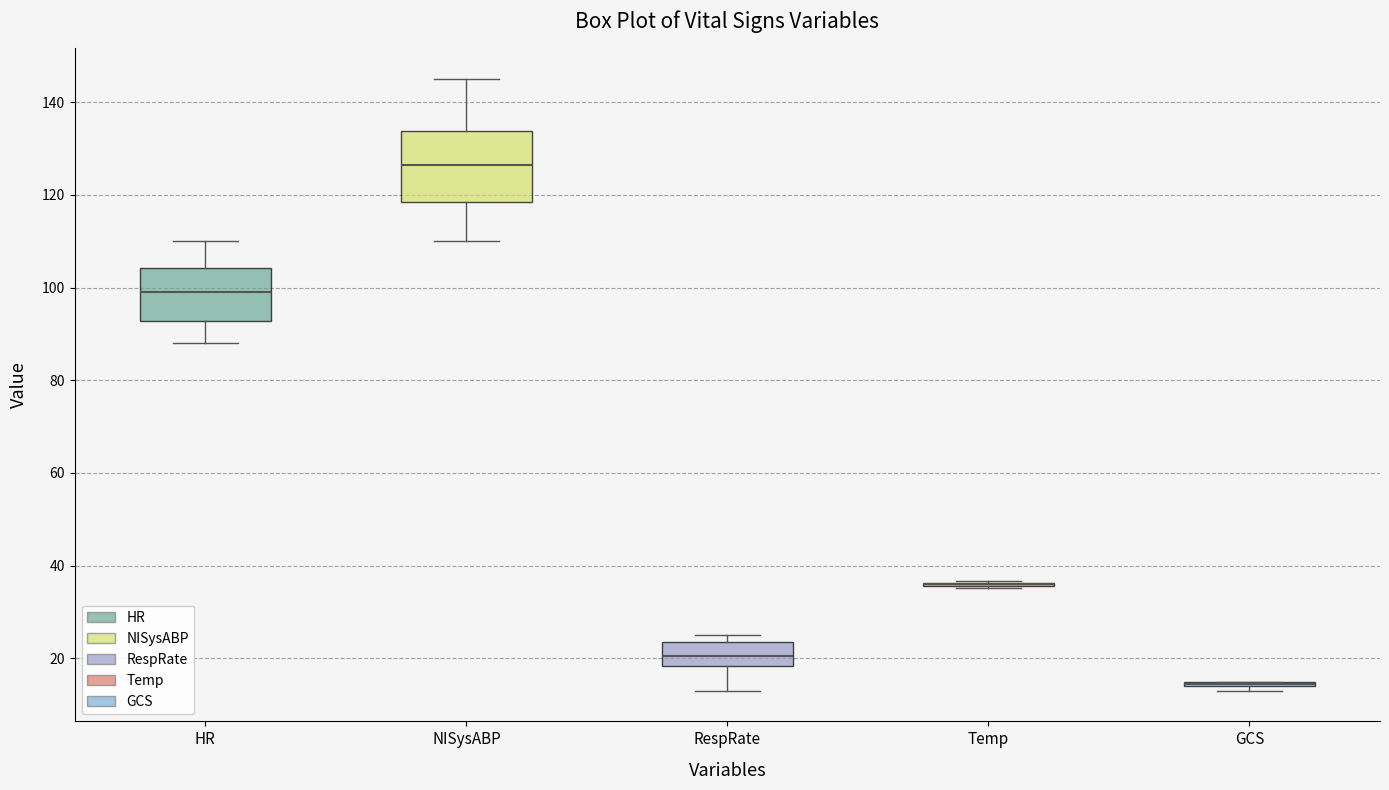

Which box is the tallest, from its lower edge to its upper edge?

NISysABP